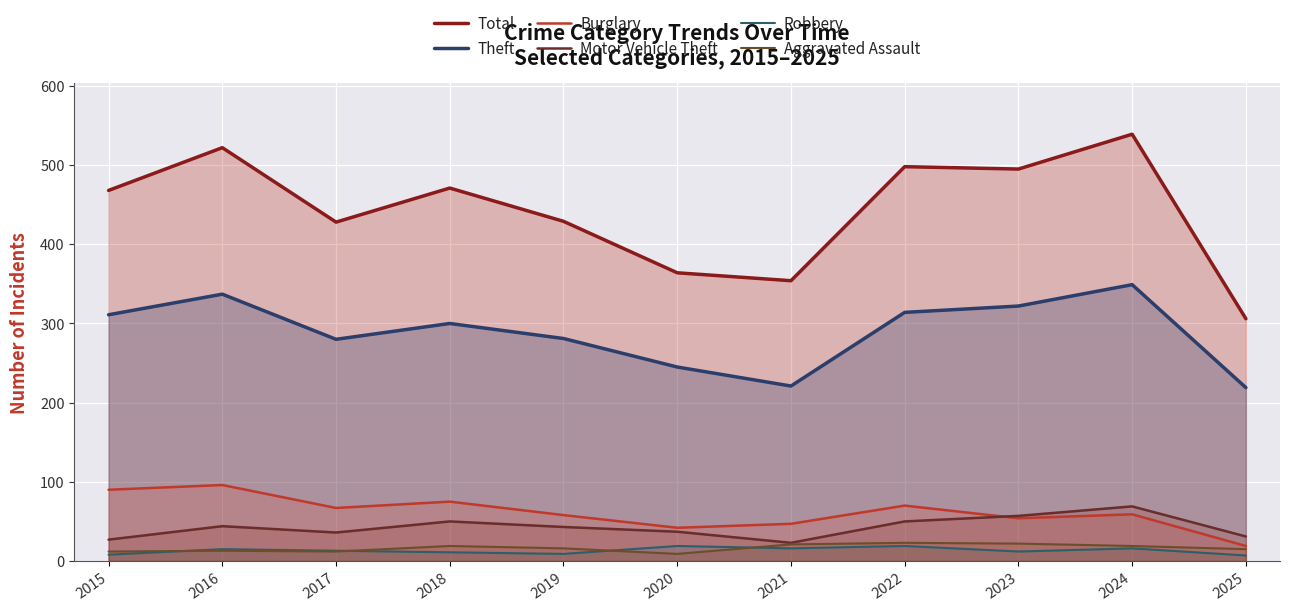

List the series in order of their peak value, highest first.

Total, Theft, Burglary, Motor Vehicle Theft, Aggravated Assault, Robbery